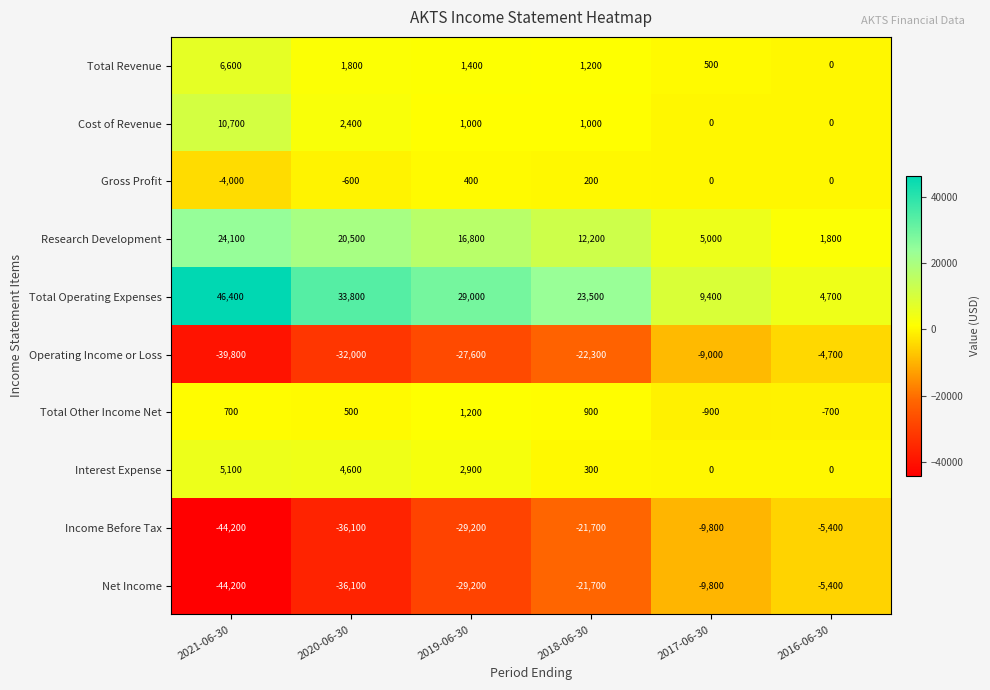

What is the average value of the Total Operating Expenses series?

24467